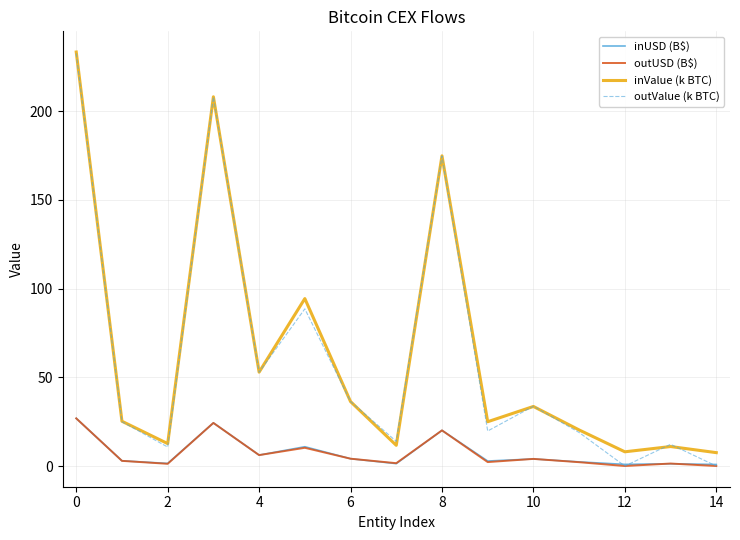

What is the maximum value shown in the chart?

233.4